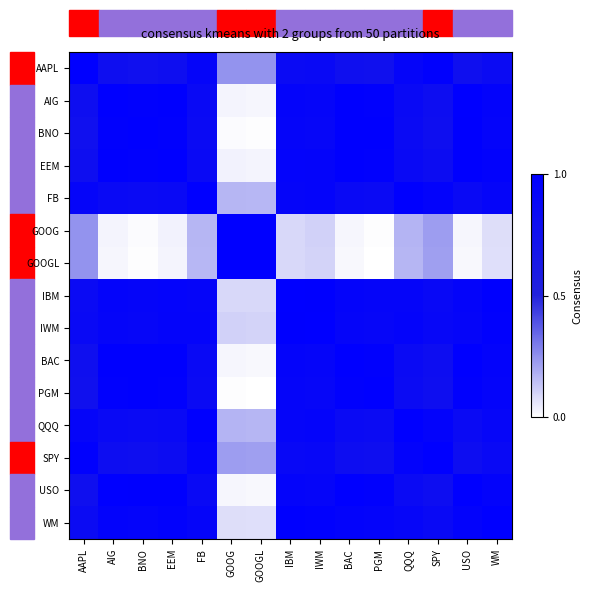

Reading left to right, extract all data points from this chart.

AAPL: AAPL=1.0	AIG=0.8	BNO=0.8	EEM=0.8	FB=0.9	GOOG=0.2	GOOGL=0.2	IBM=0.8	IWM=0.9	BAC=0.8	PGM=0.8	QQQ=0.9	SPY=1.0	USO=0.8	WM=0.8
AIG: AAPL=0.8	AIG=1.0	BNO=1.0	EEM=1.0	FB=0.9	GOOG=0.0	GOOGL=0.0	IBM=0.9	IWM=0.9	BAC=1.0	PGM=1.0	QQQ=0.9	SPY=0.8	USO=1.0	WM=0.9
BNO: AAPL=0.8	AIG=1.0	BNO=1.0	EEM=1.0	FB=0.8	GOOG=0.0	GOOGL=0.0	IBM=0.9	IWM=0.9	BAC=1.0	PGM=1.0	QQQ=0.8	SPY=0.8	USO=1.0	WM=0.9
EEM: AAPL=0.8	AIG=1.0	BNO=1.0	EEM=1.0	FB=0.9	GOOG=0.0	GOOGL=0.0	IBM=0.9	IWM=0.9	BAC=1.0	PGM=1.0	QQQ=0.9	SPY=0.8	USO=1.0	WM=1.0
FB: AAPL=0.9	AIG=0.9	BNO=0.8	EEM=0.9	FB=1.0	GOOG=0.2	GOOGL=0.2	IBM=0.9	IWM=0.9	BAC=0.9	PGM=0.8	QQQ=1.0	SPY=0.9	USO=0.9	WM=0.9
GOOG: AAPL=0.2	AIG=0.0	BNO=0.0	EEM=0.0	FB=0.2	GOOG=1.0	GOOGL=1.0	IBM=0.1	IWM=0.1	BAC=0.0	PGM=0.0	QQQ=0.2	SPY=0.2	USO=0.0	WM=0.1
GOOGL: AAPL=0.2	AIG=0.0	BNO=0.0	EEM=0.0	FB=0.2	GOOG=1.0	GOOGL=1.0	IBM=0.1	IWM=0.1	BAC=0.0	PGM=0.0	QQQ=0.2	SPY=0.2	USO=0.0	WM=0.1
IBM: AAPL=0.8	AIG=0.9	BNO=0.9	EEM=0.9	FB=0.9	GOOG=0.1	GOOGL=0.1	IBM=1.0	IWM=1.0	BAC=0.9	PGM=0.9	QQQ=0.9	SPY=0.9	USO=0.9	WM=1.0
IWM: AAPL=0.9	AIG=0.9	BNO=0.9	EEM=0.9	FB=0.9	GOOG=0.1	GOOGL=0.1	IBM=1.0	IWM=1.0	BAC=0.9	PGM=0.9	QQQ=0.9	SPY=0.9	USO=0.9	WM=1.0
BAC: AAPL=0.8	AIG=1.0	BNO=1.0	EEM=1.0	FB=0.9	GOOG=0.0	GOOGL=0.0	IBM=0.9	IWM=0.9	BAC=1.0	PGM=1.0	QQQ=0.8	SPY=0.8	USO=1.0	WM=0.9
PGM: AAPL=0.8	AIG=1.0	BNO=1.0	EEM=1.0	FB=0.8	GOOG=0.0	GOOGL=0.0	IBM=0.9	IWM=0.9	BAC=1.0	PGM=1.0	QQQ=0.8	SPY=0.8	USO=1.0	WM=0.9
QQQ: AAPL=0.9	AIG=0.9	BNO=0.8	EEM=0.9	FB=1.0	GOOG=0.2	GOOGL=0.2	IBM=0.9	IWM=0.9	BAC=0.8	PGM=0.8	QQQ=1.0	SPY=1.0	USO=0.9	WM=0.9
SPY: AAPL=1.0	AIG=0.8	BNO=0.8	EEM=0.8	FB=0.9	GOOG=0.2	GOOGL=0.2	IBM=0.9	IWM=0.9	BAC=0.8	PGM=0.8	QQQ=1.0	SPY=1.0	USO=0.8	WM=0.9
USO: AAPL=0.8	AIG=1.0	BNO=1.0	EEM=1.0	FB=0.9	GOOG=0.0	GOOGL=0.0	IBM=0.9	IWM=0.9	BAC=1.0	PGM=1.0	QQQ=0.9	SPY=0.8	USO=1.0	WM=0.9
WM: AAPL=0.8	AIG=0.9	BNO=0.9	EEM=1.0	FB=0.9	GOOG=0.1	GOOGL=0.1	IBM=1.0	IWM=1.0	BAC=0.9	PGM=0.9	QQQ=0.9	SPY=0.9	USO=0.9	WM=1.0